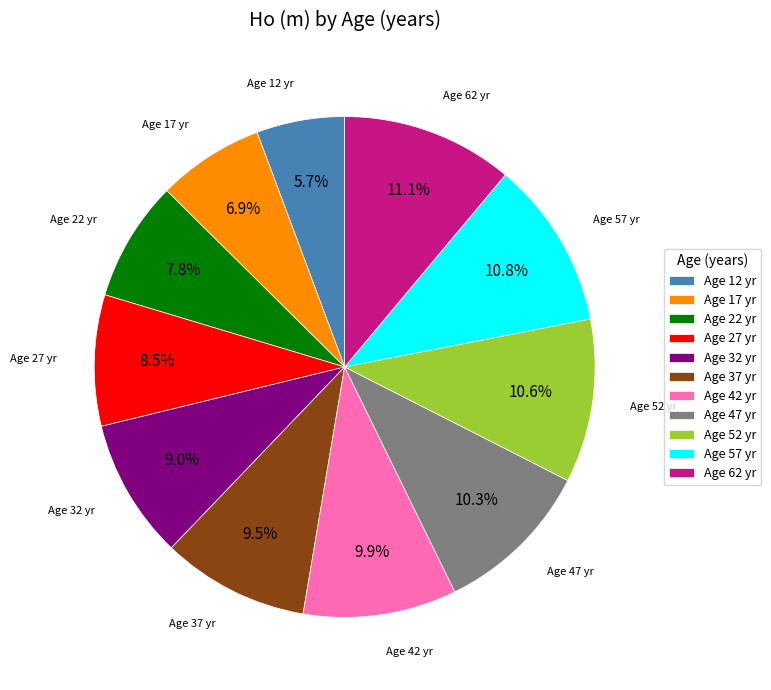

What percentage is NOT represented by Age 27 yr?

91.5%